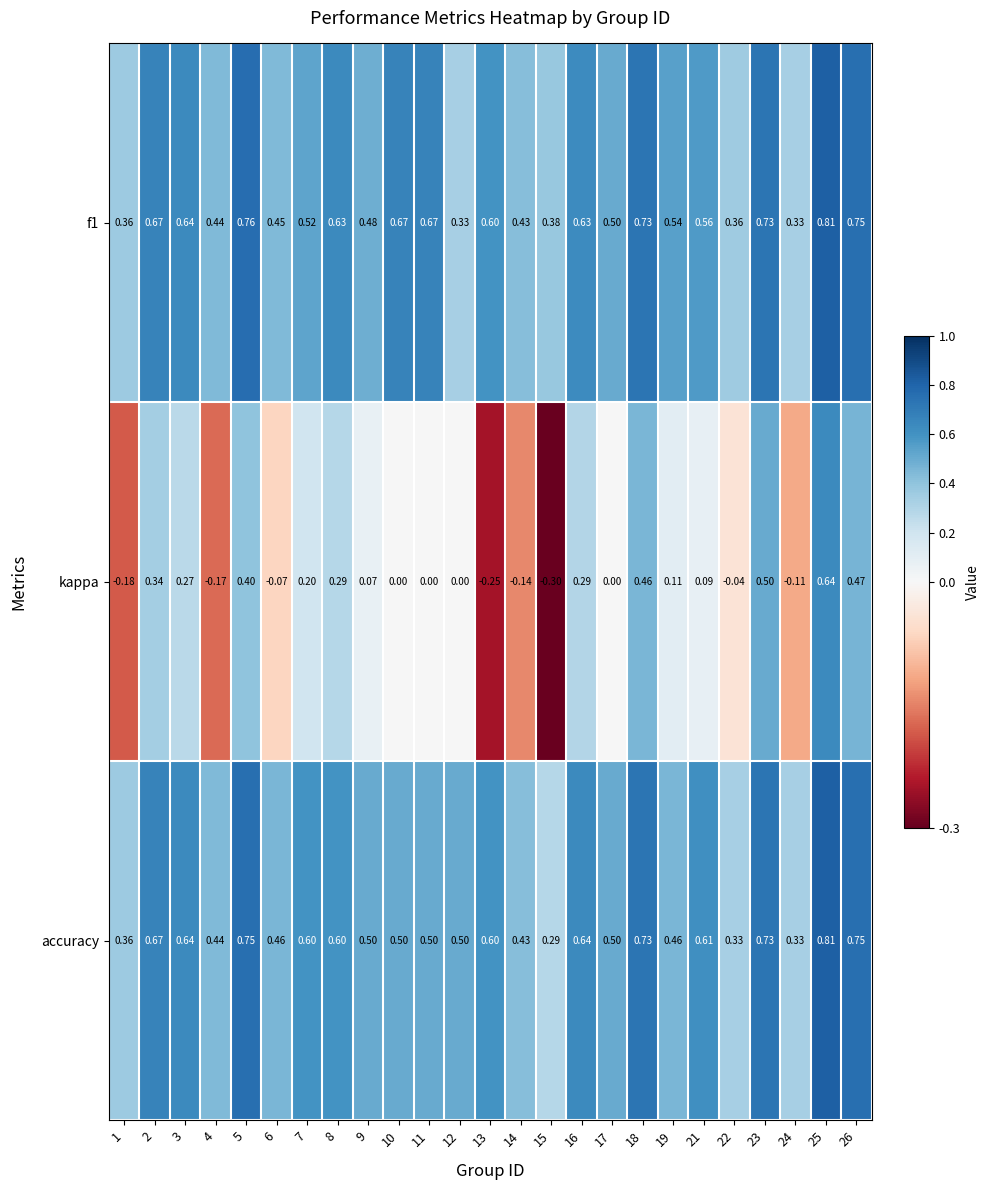

Which series has the widest spread of values?

kappa